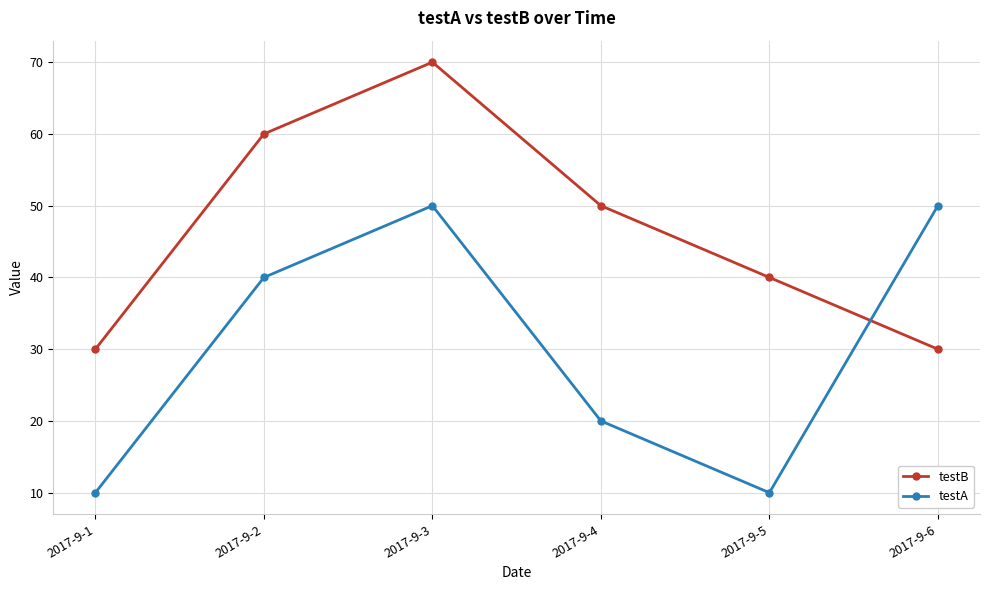

List the series in order of their peak value, highest first.

testB, testA